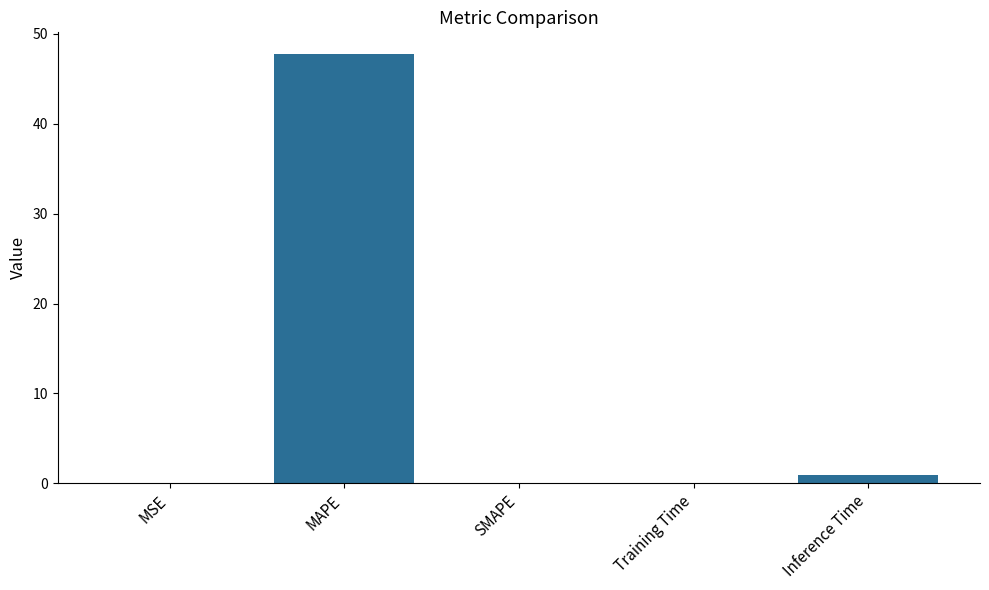

The chart shows a value of 0.0 at SMAPE. True or false?

True